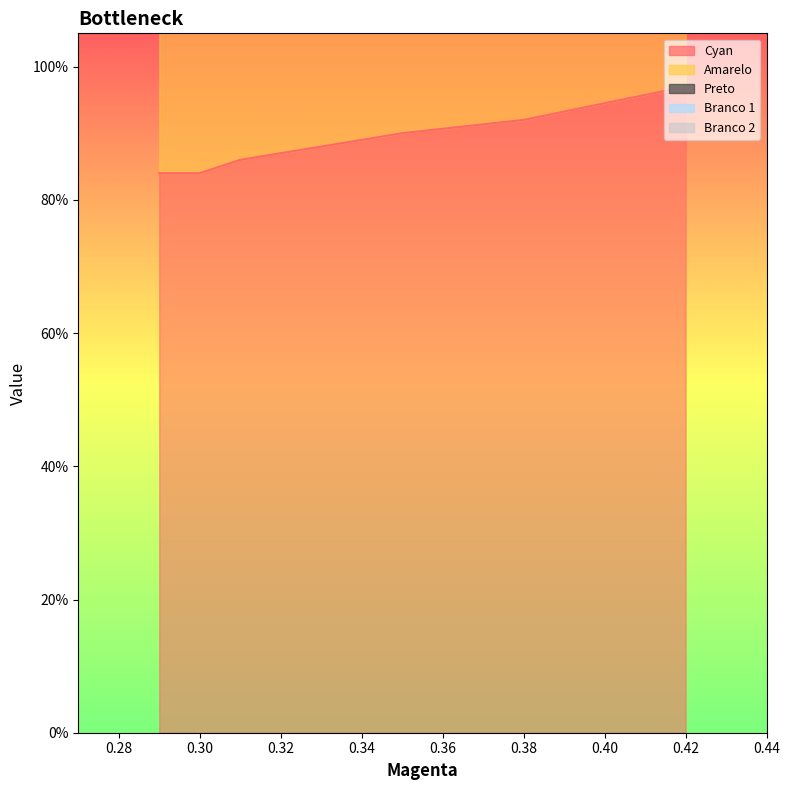

The Branco 1 series shows 1.8 at 0.42. True or false?

False